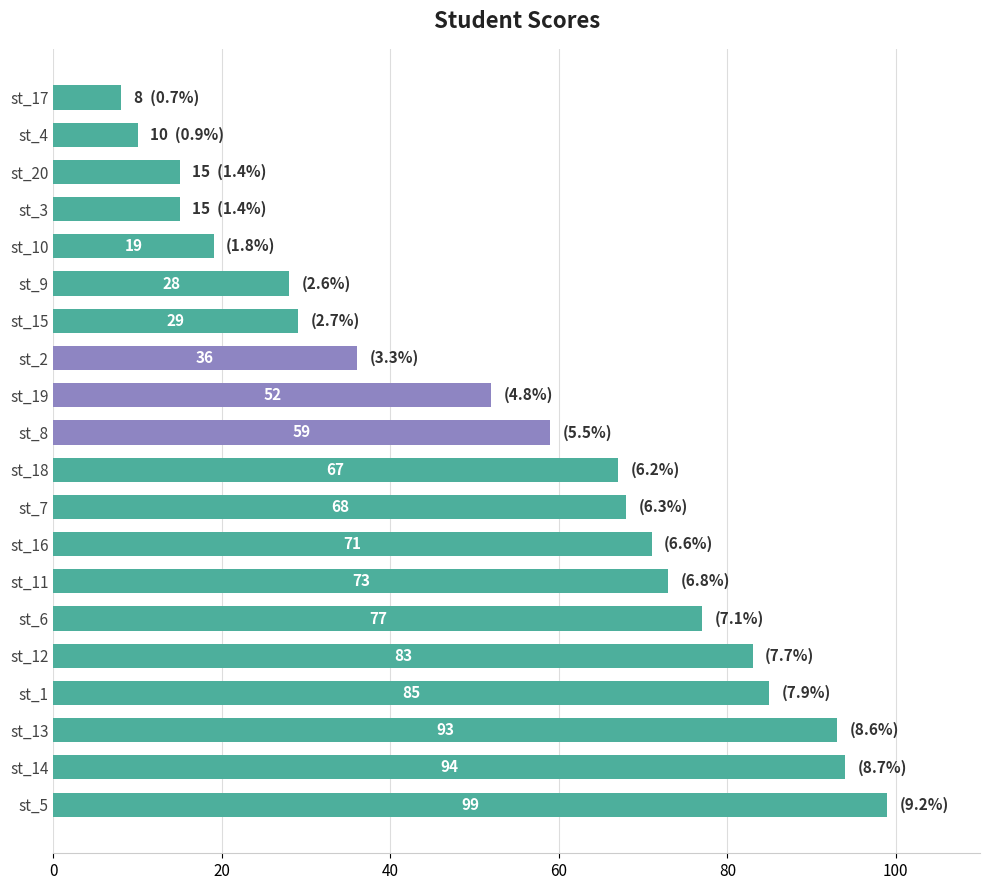

What is the average value?

54